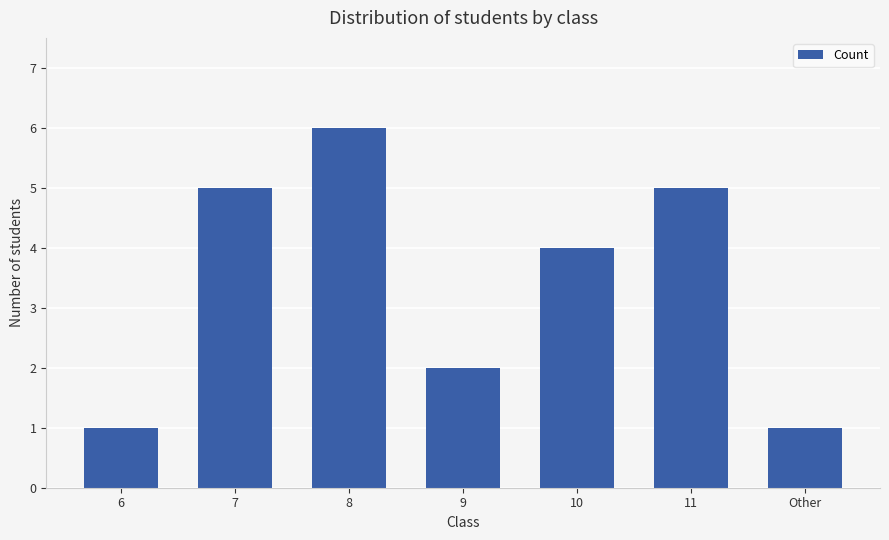

What is the difference between the maximum and minimum values?

5